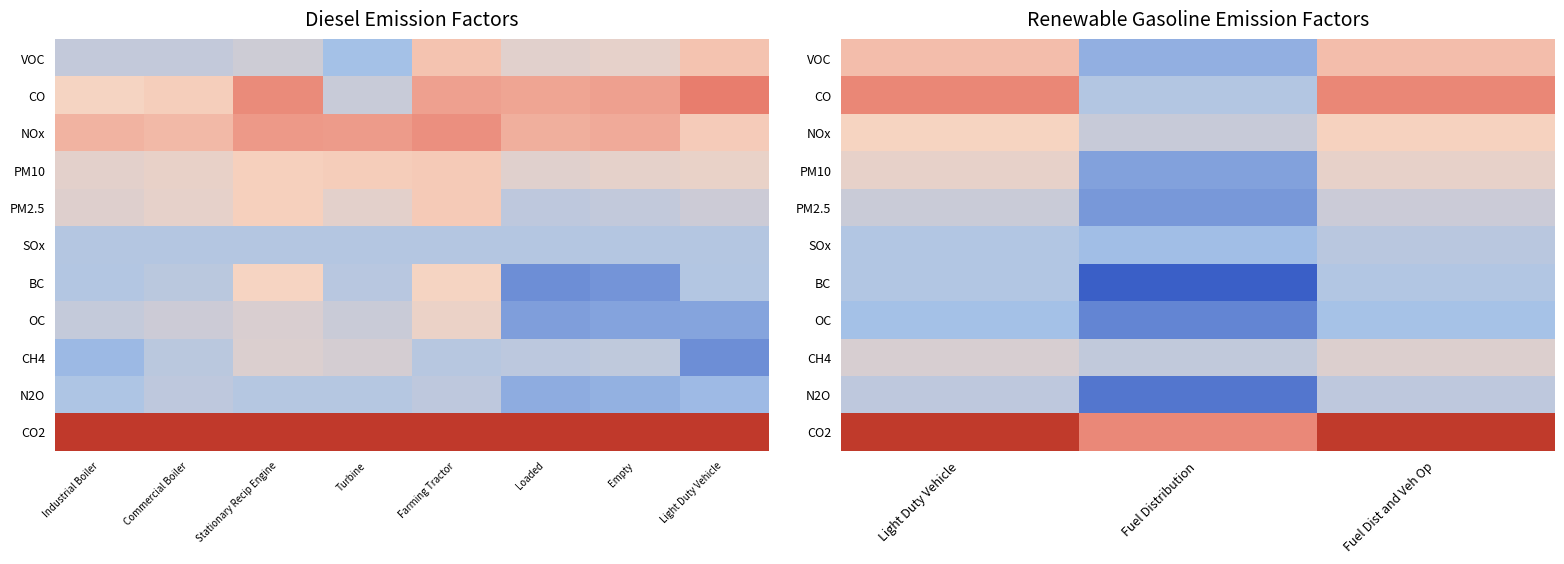

Between Light Duty Vehicle and Fuel Distribution, which series saw the biggest shift?

CO